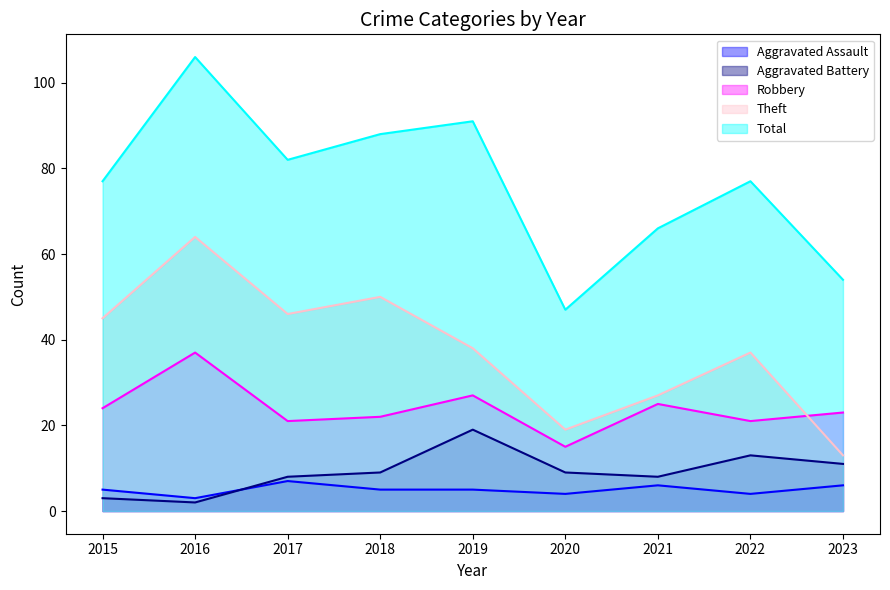

True or false: Aggravated Assault and Robbery cross at least once.

False